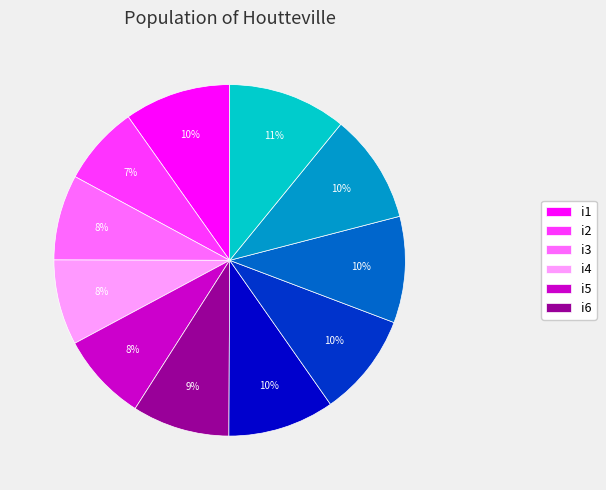

Is there a majority slice in this chart?

No